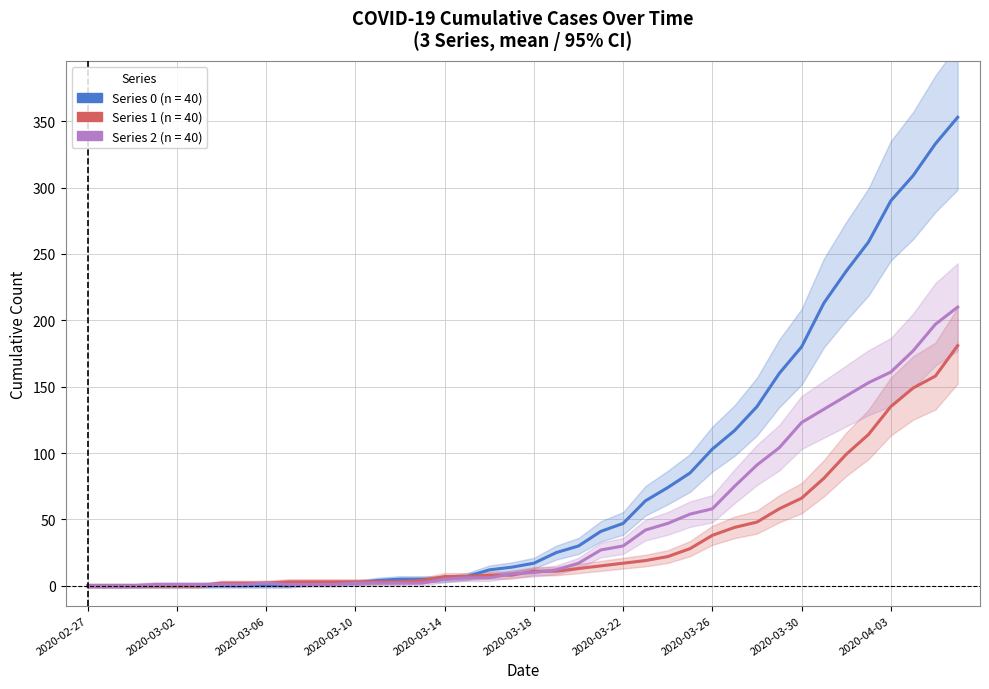

Which series ends up on top after the final intersection of Series 2 and Series 1?

Series 2